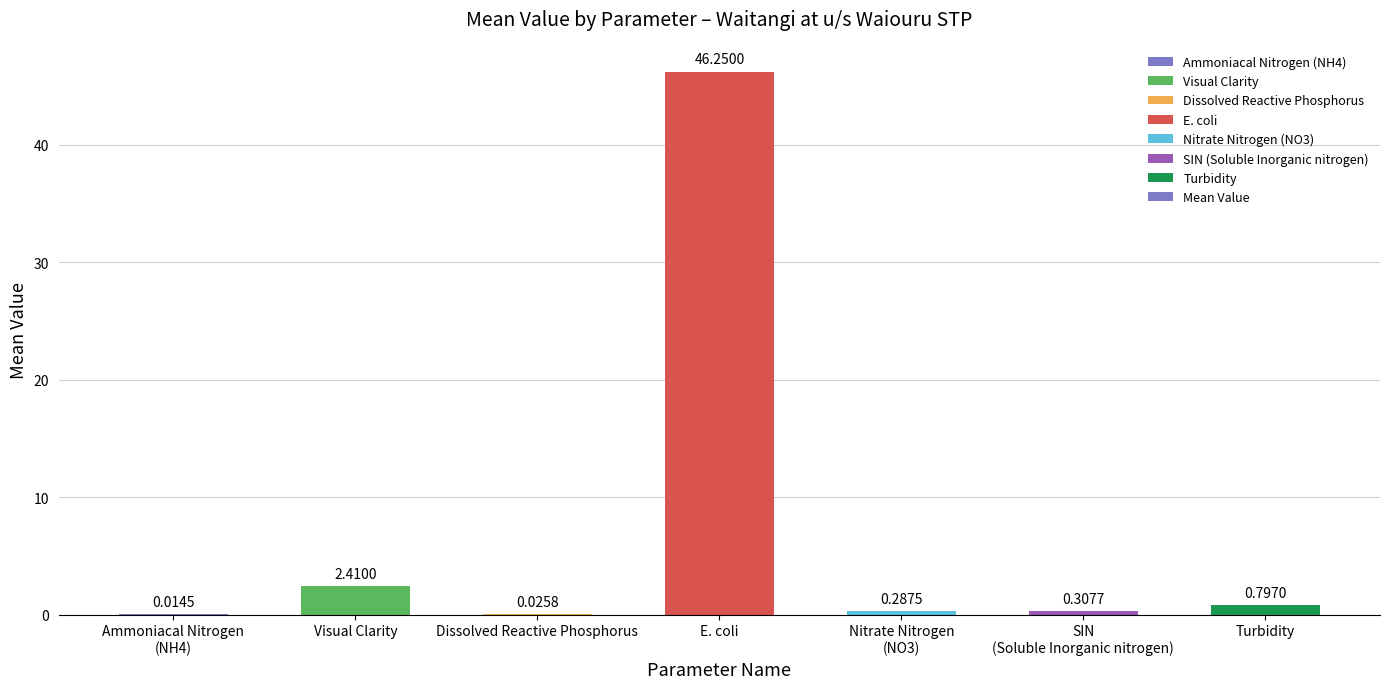

Which label corresponds to the largest value in the chart?

E. coli